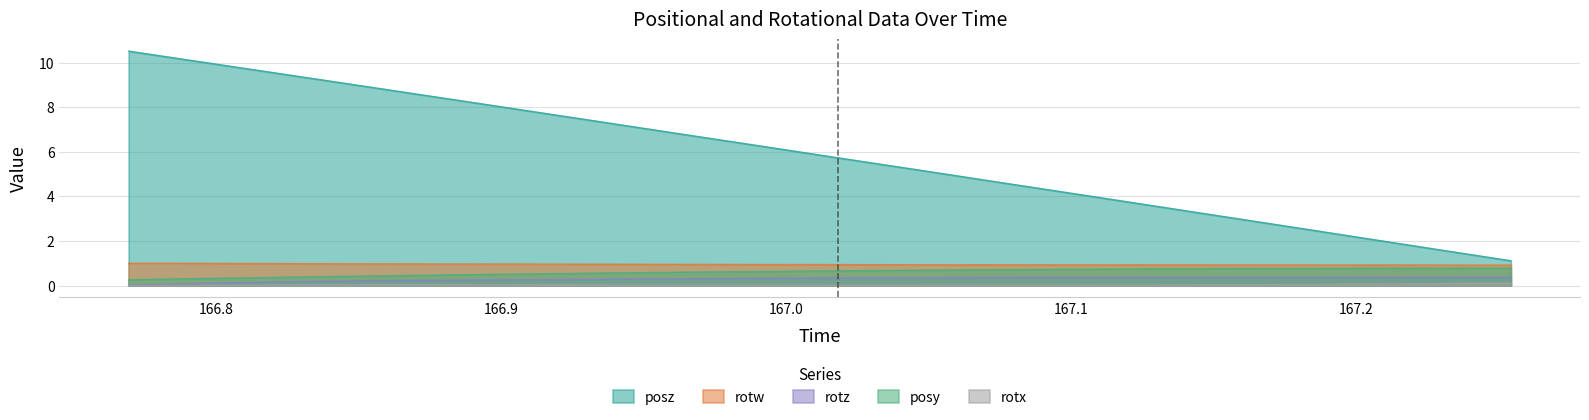

What is the maximum value shown in the chart?

10.5